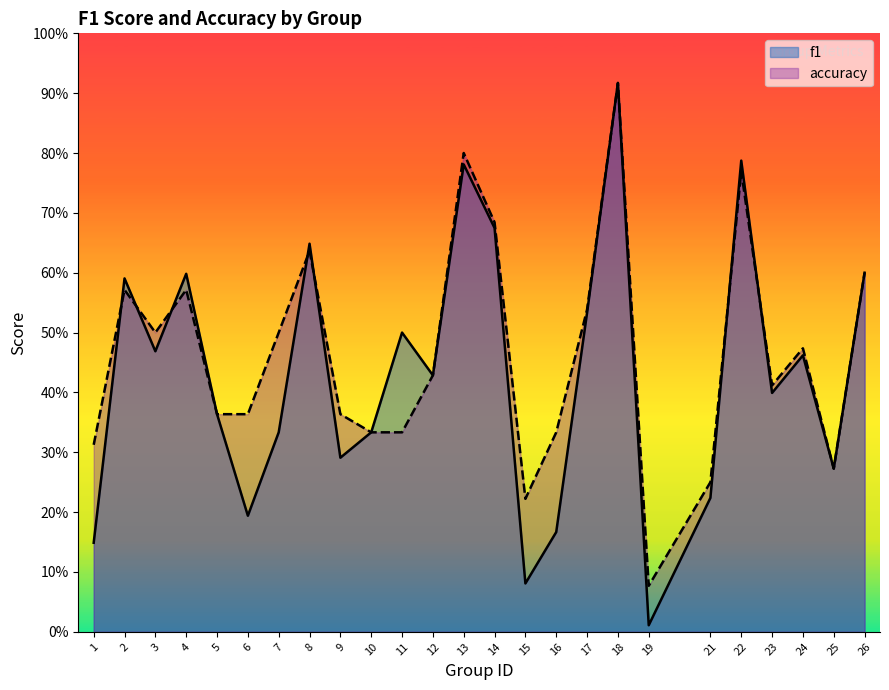

What is the value of the accuracy point at the 13th from the left?

0.8